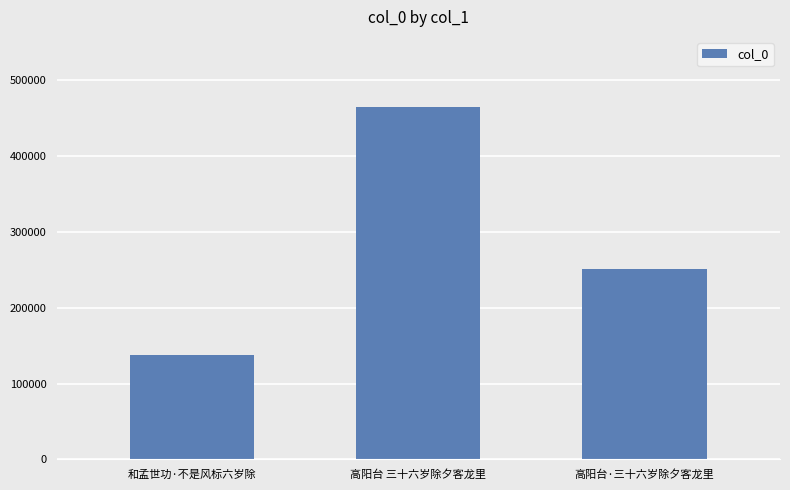

What is the sum of the values at 高阳台·三十六岁除夕客龙里 and 高阳台 三十六岁除夕客龙里?

715709